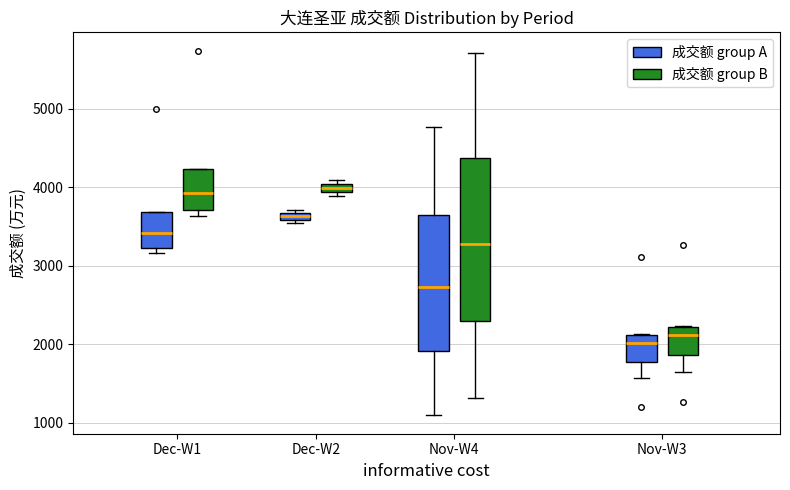

Where is the upper edge of the box for Nov-W3 (成交额 group A) on the y-axis? The values are not printed on the chart, so give them approximately, as read against the axis.

2100